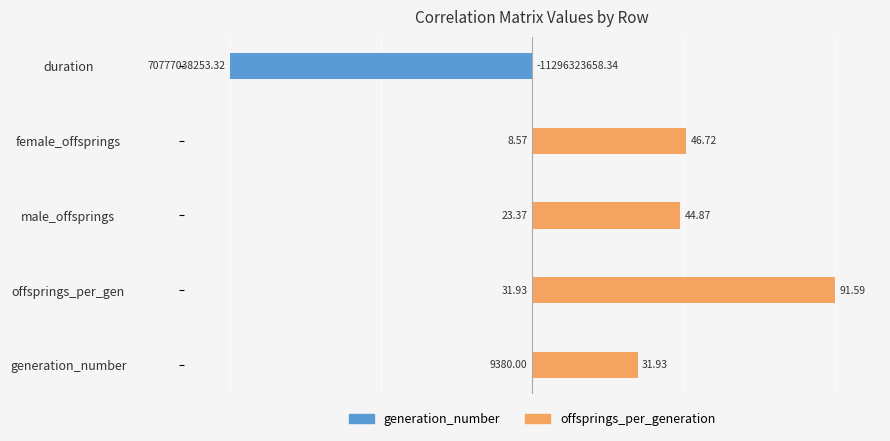

Which series has the largest total across all categories?

offsprings_per_generation